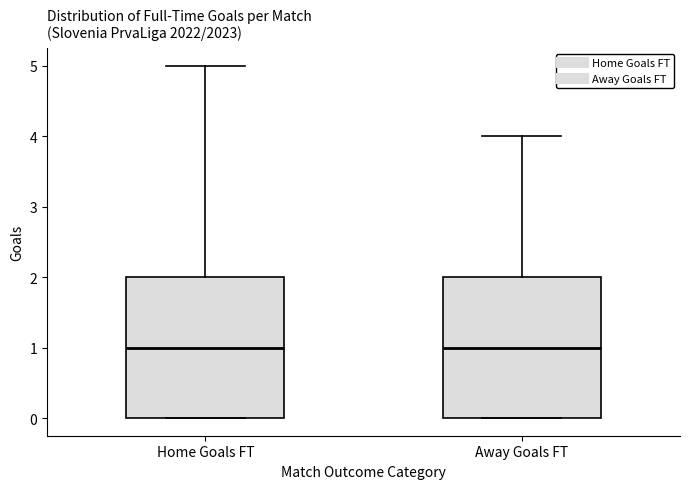

Reading left to right, read every box against the y-axis: the position of its median line, the range the box covers, and the ends of its whiskers. The values are not printed on the chart, so give them approximately, as read against the axis.

Home Goals FT: median 1, box 0 to 2, whiskers 0 to 5
Away Goals FT: median 1, box 0 to 2, whiskers 0 to 4